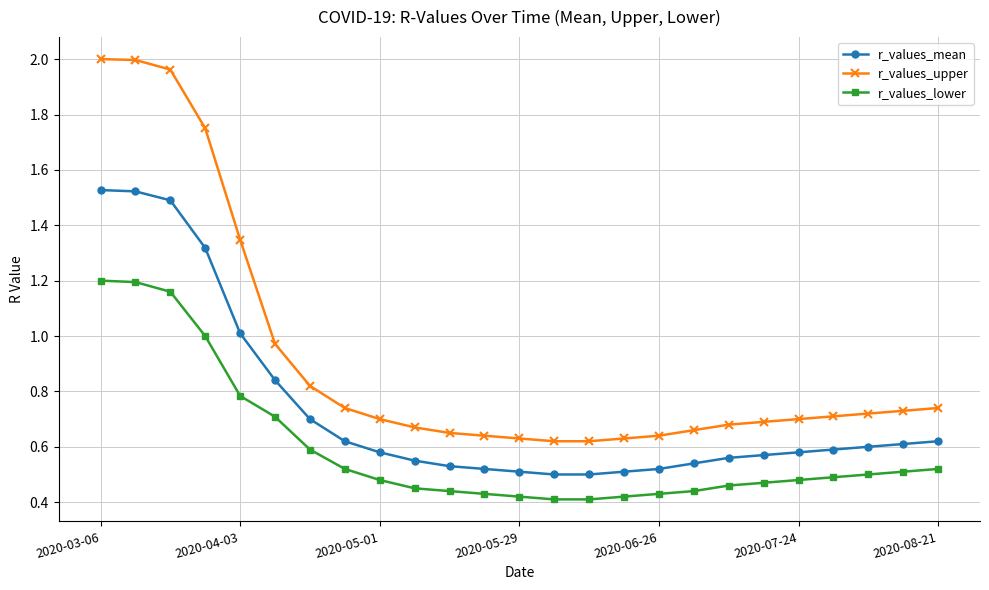

Which series has the largest range (max minus min)?

r_values_upper